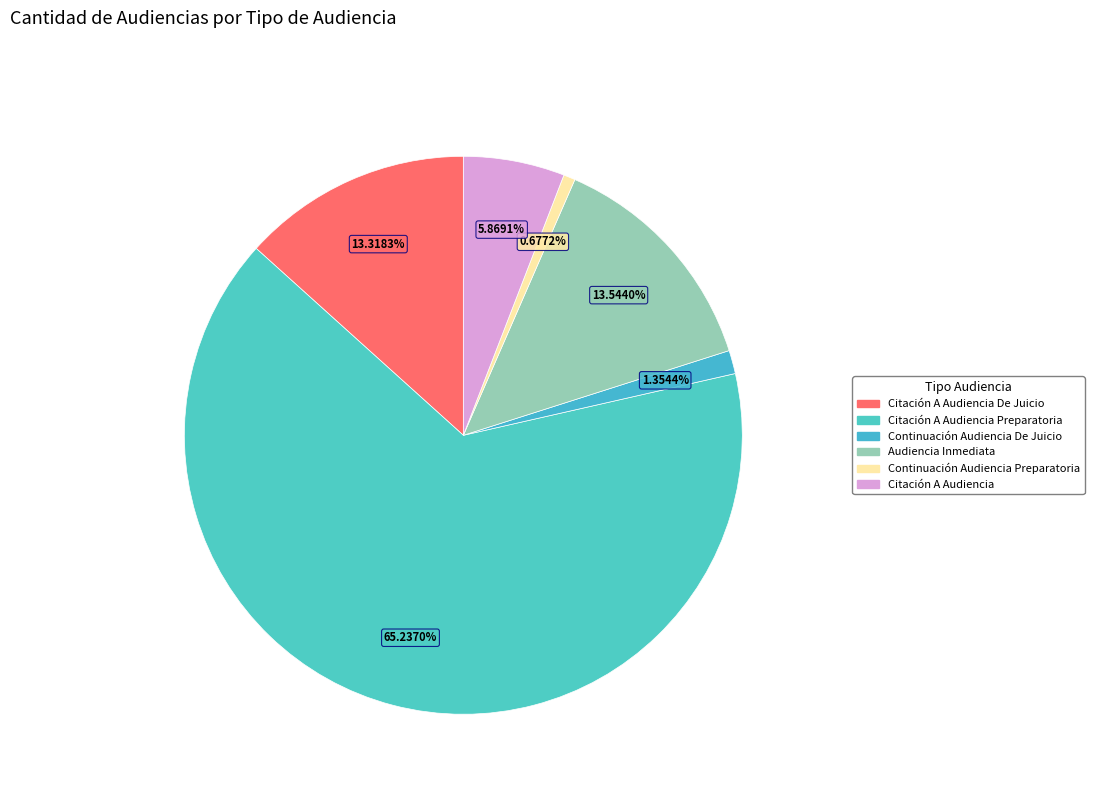

Rank the categories by value from highest to lowest.

Citación A Audiencia Preparatoria, Audiencia Inmediata, Citación A Audiencia De Juicio, Citación A Audiencia, Continuación Audiencia De Juicio, Continuación Audiencia Preparatoria